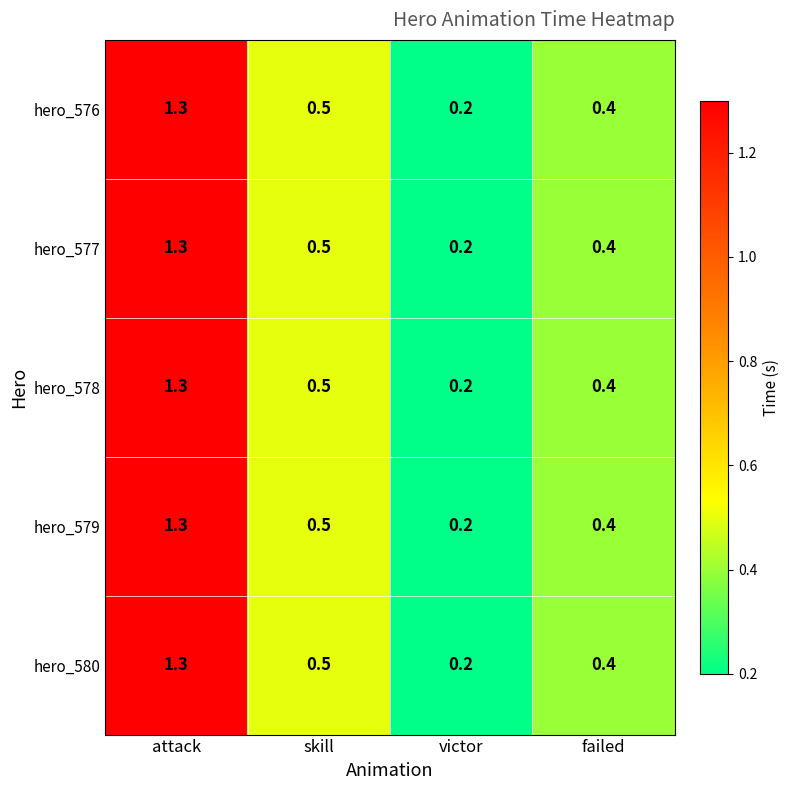

At which label is hero_576 closest to 0?

victor